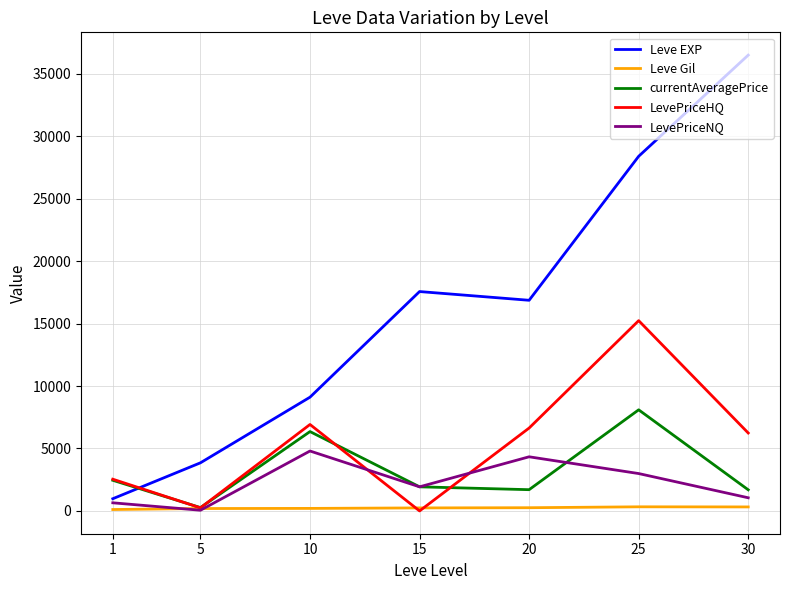

What is the difference between the maximum and minimum values in the LevePriceHQ series?

15234.7